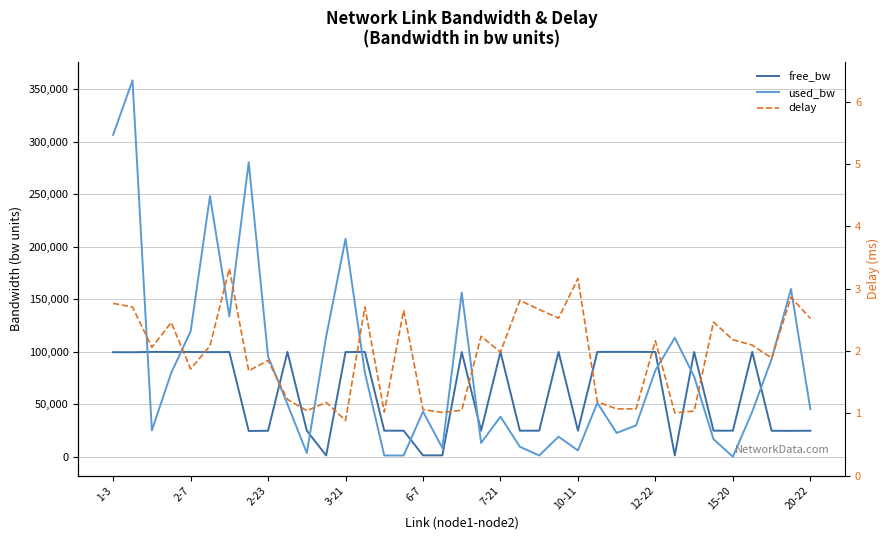

Reading left to right, what are all the values shown in this chart?

free_bw: 99693.5	99641.0	99974.8	99919.9	99880.6	99751.8	99866.3	24719.6	24904.4	99949.7	24996.2	1435.4	99792.3	99919.9	24998.6	24998.6	1506.9	1541.5	99843.6	24986.7	99961.7	24990.3	24998.6	99980.7	24993.8	99948.5	99977.2	99970.0	99917.5	1436.6	99923.5	24983.1	24999.8	99956.9	24906.8	24840.1	24954.5
used_bw: 306536.0	358441.7	25226.5	80080.0	119427.8	248202.5	133709.4	280396.1	95580.7	50253.5	3768.6	114612.5	207631.1	80080.0	1384.1	1384.4	43110.5	8536.0	156390.9	13306.0	38347.5	9729.0	1384.3	19269.8	6152.6	51453.1	22842.3	29996.5	82464.7	113420.7	76483.8	16879.2	192.1	43116.9	93196.0	159912.0	45501.7
delay: 2.8	2.7	2.1	2.5	1.7	2.1	3.3	1.7	1.8	1.2	1.0	1.2	0.9	2.7	1.0	2.7	1.1	1.0	1.0	2.2	2.0	2.8	2.7	2.5	3.2	1.2	1.1	1.1	2.2	1.0	1.0	2.5	2.2	2.1	1.9	2.9	2.5